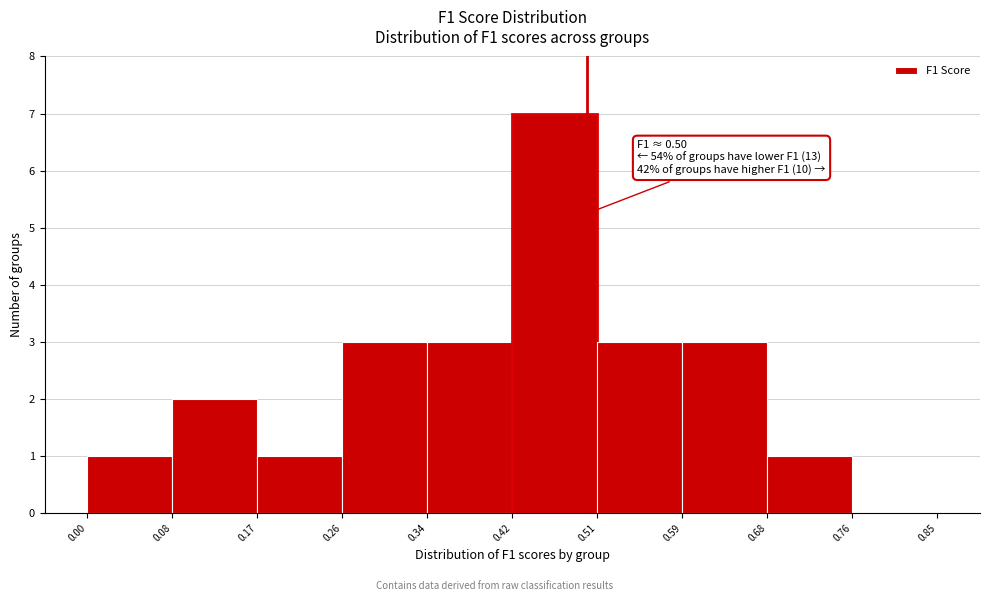

Over which range of the x-axis is the bar tallest?

0.42 to 0.51